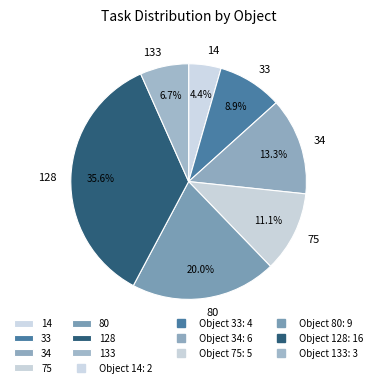

Is it true that 133 is 7% of the pie?

True